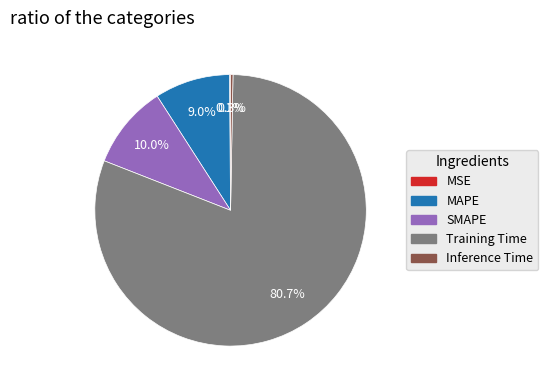

Do Training Time and SMAPE together represent more than half of the pie?

Yes